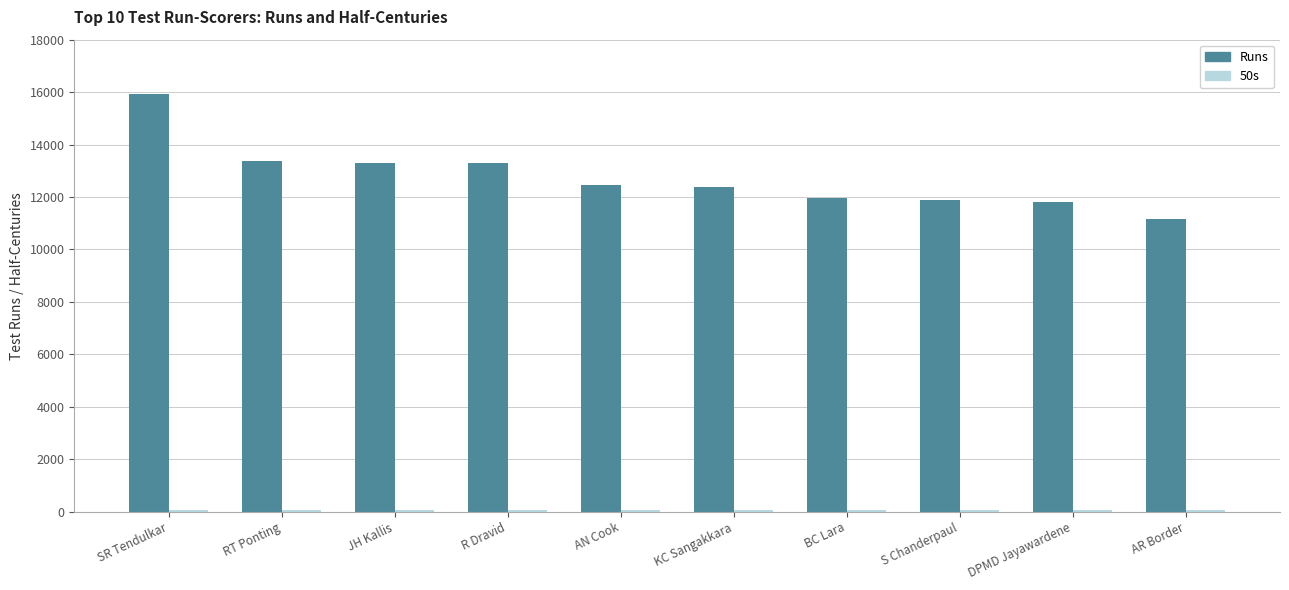

True or false: Runs has a value of 11814 at DPMD Jayawardene.

True